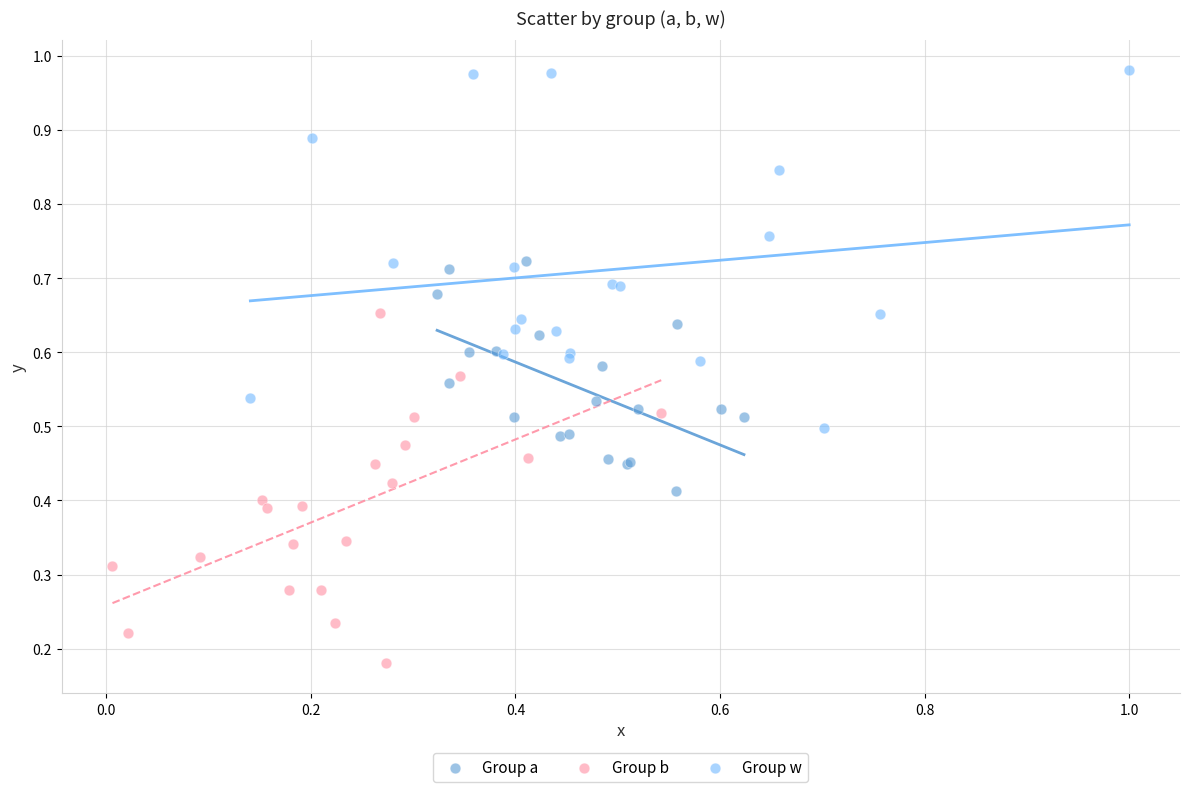

Which series contains the highest Y value?

Group w